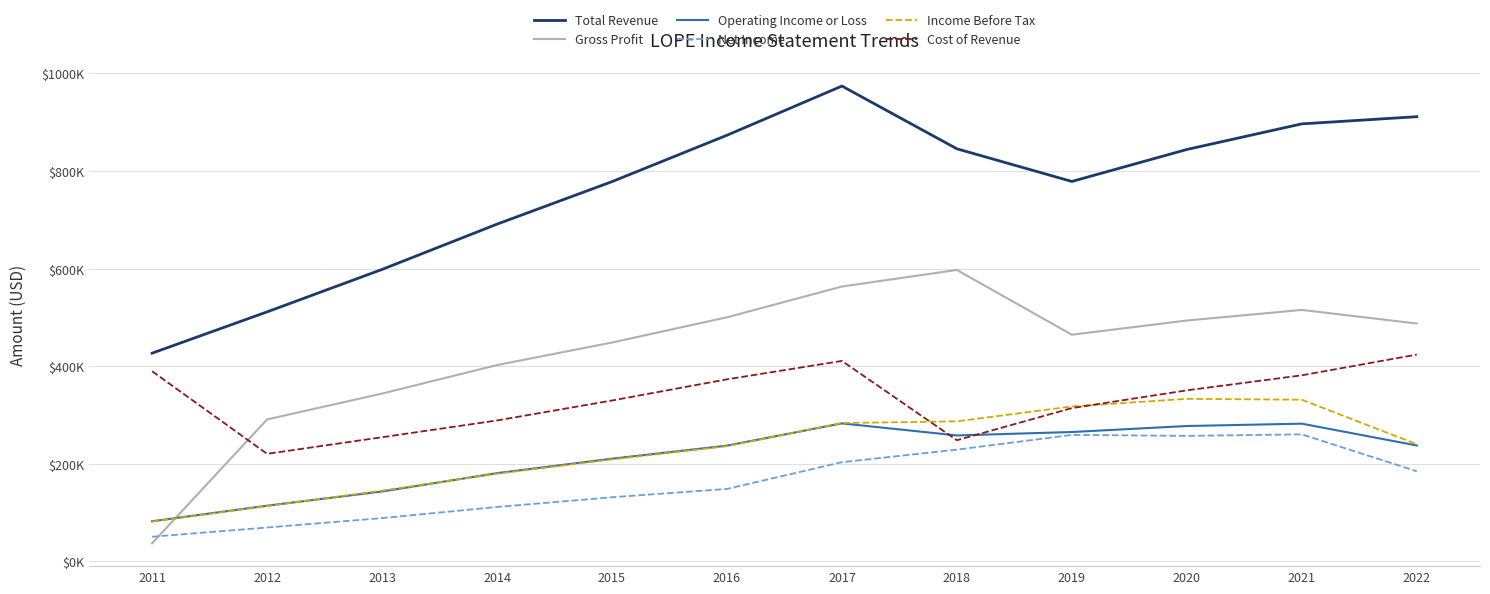

Is this an area chart (filled region under the line)?

No